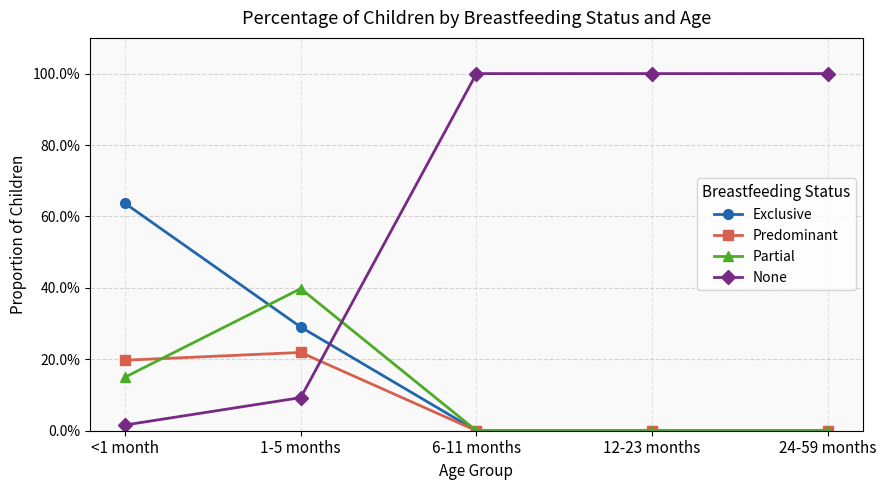

Between which two adjacent categories do Partial and Predominant first intersect?

<1 month and 1-5 months